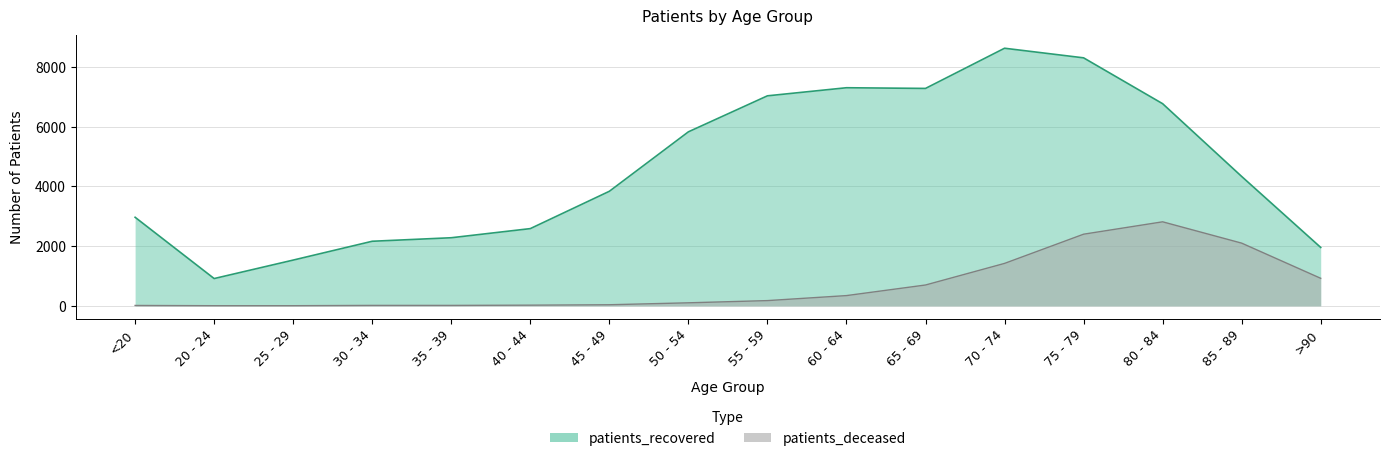

True or false: patients_deceased and patients_recovered intersect in this chart.

False